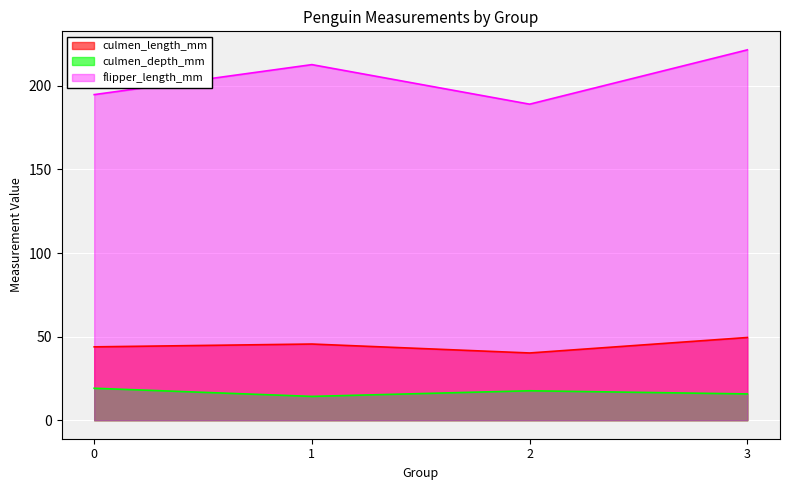

Which label corresponds to the smallest value in the chart?

1